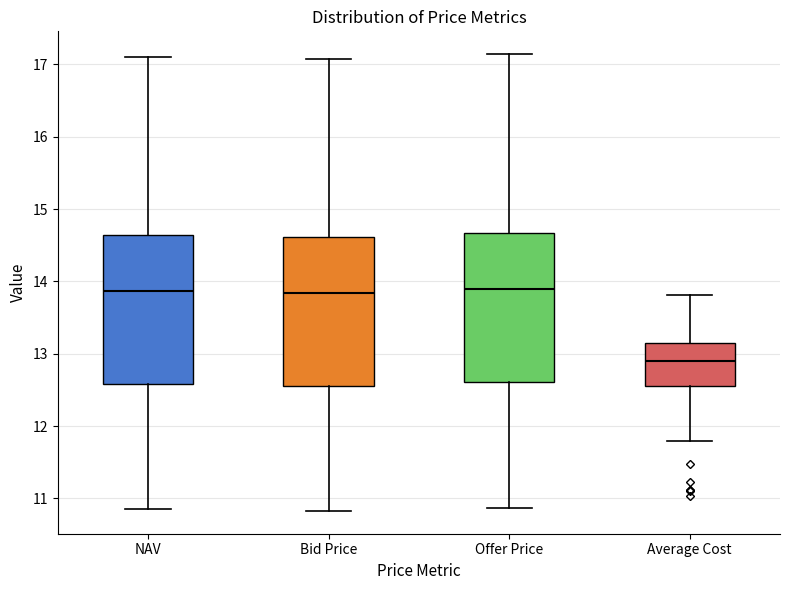

Which box has the lowest median line?

Average Cost